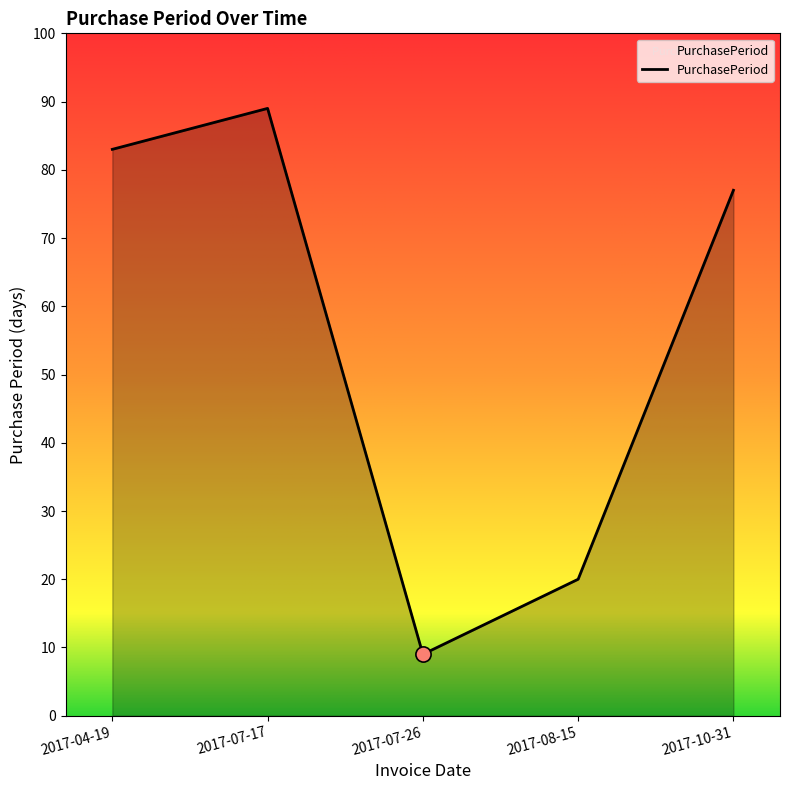

Between 2017-07-26 and 2017-04-19, which is larger?

2017-04-19